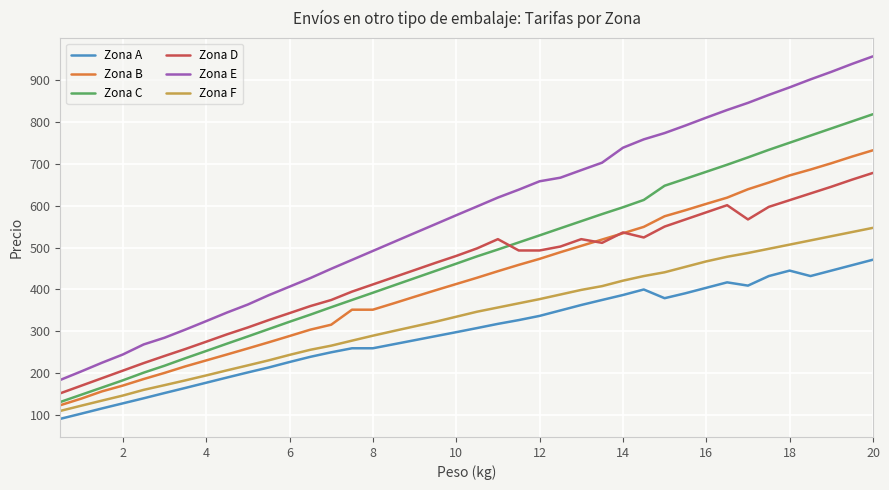

List the series in order of their peak value, highest first.

Zona E, Zona C, Zona B, Zona D, Zona F, Zona A